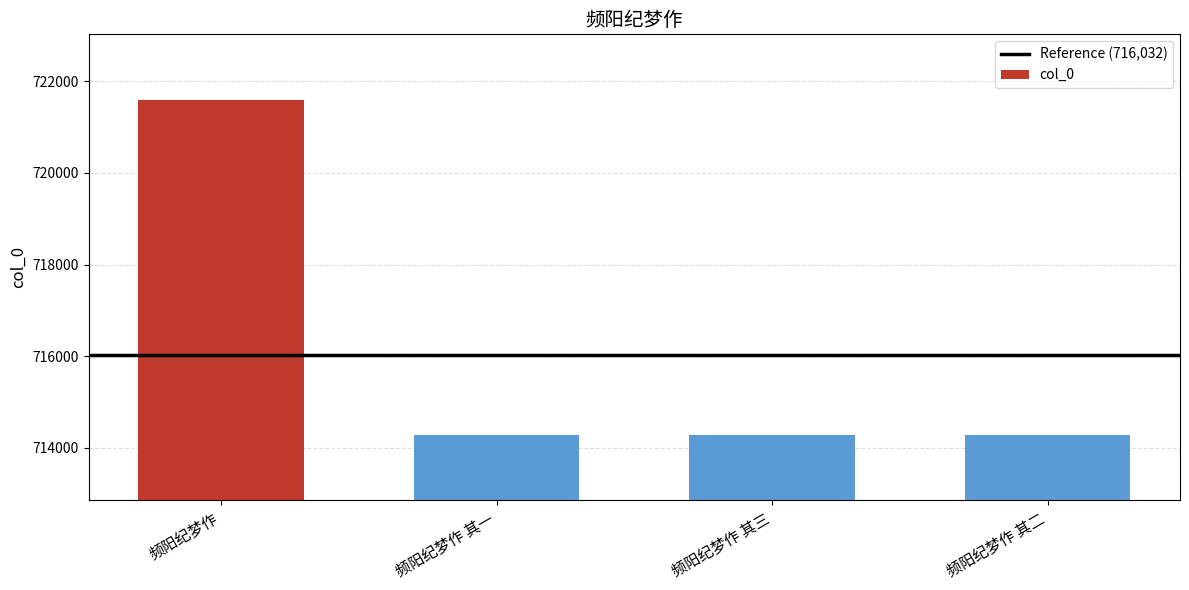

Is it true that the value at 频阳纪梦作 is 721581?

True